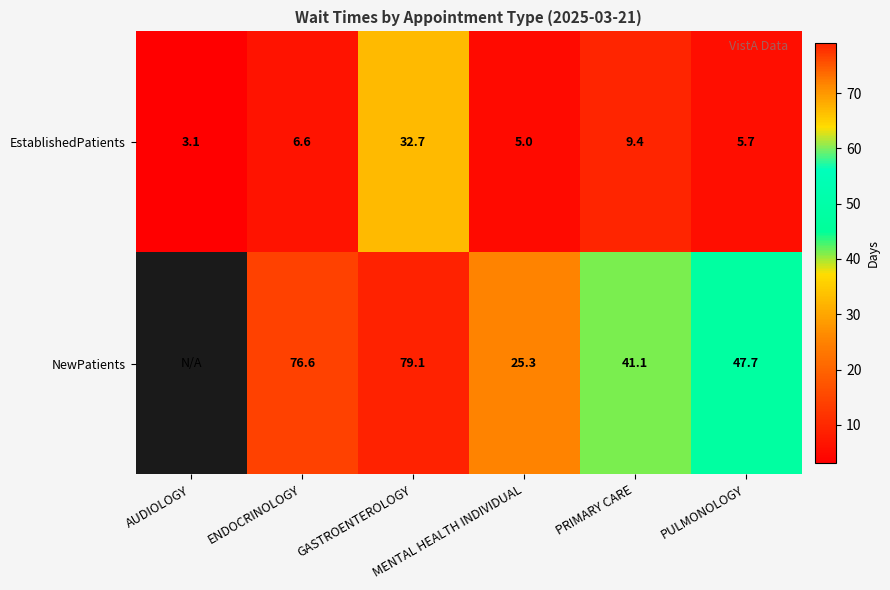

What is the lowest value of the EstablishedPatients series?

3.1